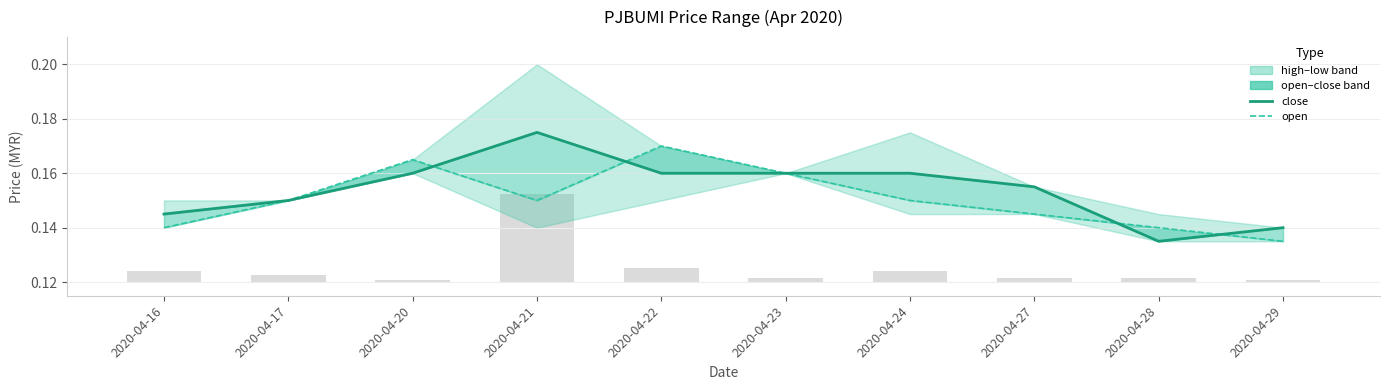

The close series shows 0.1 at 2020-04-23. True or false?

False